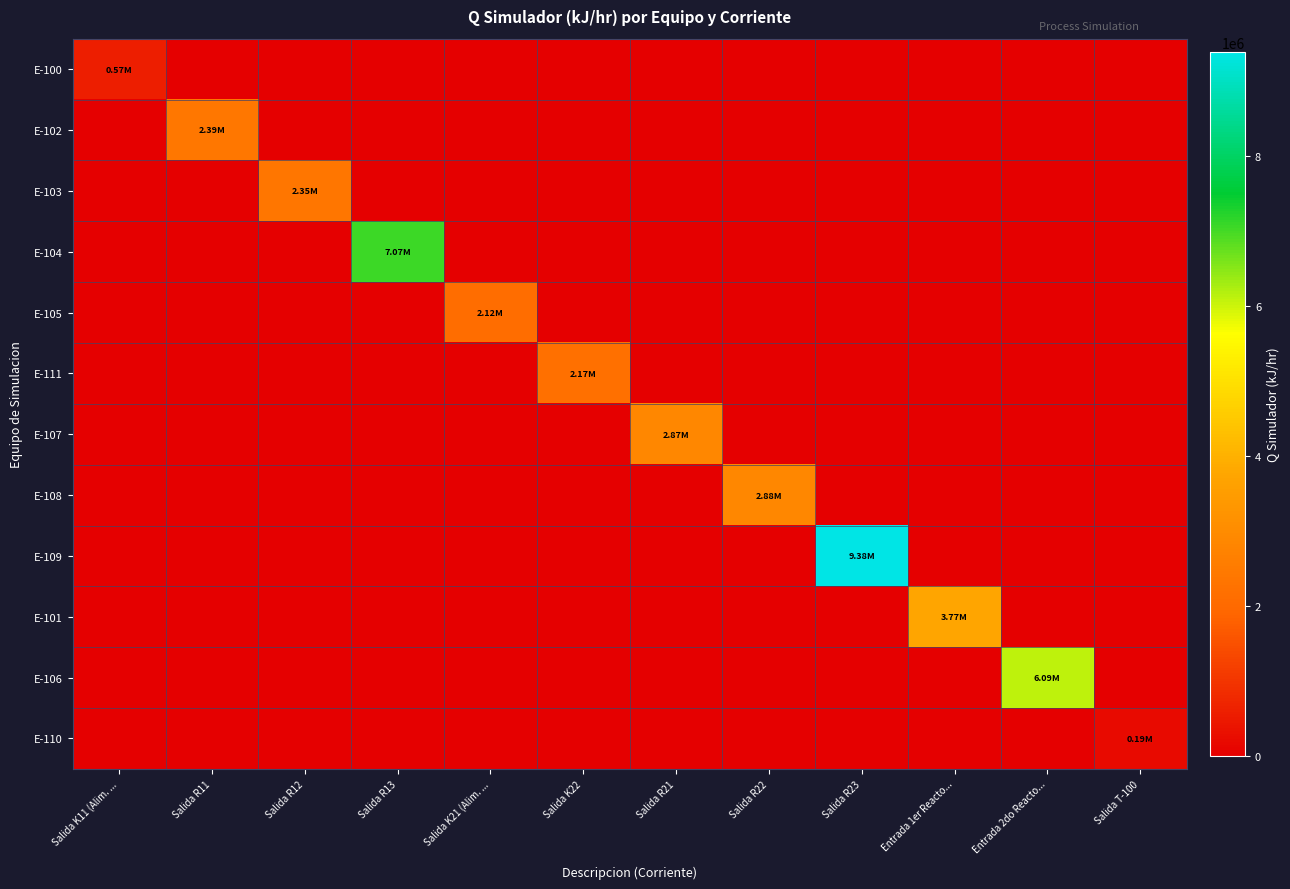

Reading left to right, extract all data points from this chart.

E-100: Salida K11 (Alim. ...=574290.9	Salida R11=0.0	Salida R12=0.0	Salida R13=0.0	Salida K21 (Alim. ...=0.0	Salida K22=0.0	Salida R21=0.0	Salida R22=0.0	Salida R23=0.0	Entrada 1er Reacto...=0.0	Entrada 2do Reacto...=0.0	Salida T-100=0.0
E-102: Salida K11 (Alim. ...=0.0	Salida R11=2391062.1	Salida R12=0.0	Salida R13=0.0	Salida K21 (Alim. ...=0.0	Salida K22=0.0	Salida R21=0.0	Salida R22=0.0	Salida R23=0.0	Entrada 1er Reacto...=0.0	Entrada 2do Reacto...=0.0	Salida T-100=0.0
E-103: Salida K11 (Alim. ...=0.0	Salida R11=0.0	Salida R12=2348211.7	Salida R13=0.0	Salida K21 (Alim. ...=0.0	Salida K22=0.0	Salida R21=0.0	Salida R22=0.0	Salida R23=0.0	Entrada 1er Reacto...=0.0	Entrada 2do Reacto...=0.0	Salida T-100=0.0
E-104: Salida K11 (Alim. ...=0.0	Salida R11=0.0	Salida R12=0.0	Salida R13=7065518.1	Salida K21 (Alim. ...=0.0	Salida K22=0.0	Salida R21=0.0	Salida R22=0.0	Salida R23=0.0	Entrada 1er Reacto...=0.0	Entrada 2do Reacto...=0.0	Salida T-100=0.0
E-105: Salida K11 (Alim. ...=0.0	Salida R11=0.0	Salida R12=0.0	Salida R13=0.0	Salida K21 (Alim. ...=2122623.3	Salida K22=0.0	Salida R21=0.0	Salida R22=0.0	Salida R23=0.0	Entrada 1er Reacto...=0.0	Entrada 2do Reacto...=0.0	Salida T-100=0.0
E-111: Salida K11 (Alim. ...=0.0	Salida R11=0.0	Salida R12=0.0	Salida R13=0.0	Salida K21 (Alim. ...=0.0	Salida K22=2171591.3	Salida R21=0.0	Salida R22=0.0	Salida R23=0.0	Entrada 1er Reacto...=0.0	Entrada 2do Reacto...=0.0	Salida T-100=0.0
E-107: Salida K11 (Alim. ...=0.0	Salida R11=0.0	Salida R12=0.0	Salida R13=0.0	Salida K21 (Alim. ...=0.0	Salida K22=0.0	Salida R21=2867011.0	Salida R22=0.0	Salida R23=0.0	Entrada 1er Reacto...=0.0	Entrada 2do Reacto...=0.0	Salida T-100=0.0
E-108: Salida K11 (Alim. ...=0.0	Salida R11=0.0	Salida R12=0.0	Salida R13=0.0	Salida K21 (Alim. ...=0.0	Salida K22=0.0	Salida R21=0.0	Salida R22=2878217.9	Salida R23=0.0	Entrada 1er Reacto...=0.0	Entrada 2do Reacto...=0.0	Salida T-100=0.0
E-109: Salida K11 (Alim. ...=0.0	Salida R11=0.0	Salida R12=0.0	Salida R13=0.0	Salida K21 (Alim. ...=0.0	Salida K22=0.0	Salida R21=0.0	Salida R22=0.0	Salida R23=9384511.9	Entrada 1er Reacto...=0.0	Entrada 2do Reacto...=0.0	Salida T-100=0.0
E-101: Salida K11 (Alim. ...=0.0	Salida R11=0.0	Salida R12=0.0	Salida R13=0.0	Salida K21 (Alim. ...=0.0	Salida K22=0.0	Salida R21=0.0	Salida R22=0.0	Salida R23=0.0	Entrada 1er Reacto...=3767185.4	Entrada 2do Reacto...=0.0	Salida T-100=0.0
E-106: Salida K11 (Alim. ...=0.0	Salida R11=0.0	Salida R12=0.0	Salida R13=0.0	Salida K21 (Alim. ...=0.0	Salida K22=0.0	Salida R21=0.0	Salida R22=0.0	Salida R23=0.0	Entrada 1er Reacto...=0.0	Entrada 2do Reacto...=6094562.3	Salida T-100=0.0
E-110: Salida K11 (Alim. ...=0.0	Salida R11=0.0	Salida R12=0.0	Salida R13=0.0	Salida K21 (Alim. ...=0.0	Salida K22=0.0	Salida R21=0.0	Salida R22=0.0	Salida R23=0.0	Entrada 1er Reacto...=0.0	Entrada 2do Reacto...=0.0	Salida T-100=191102.5